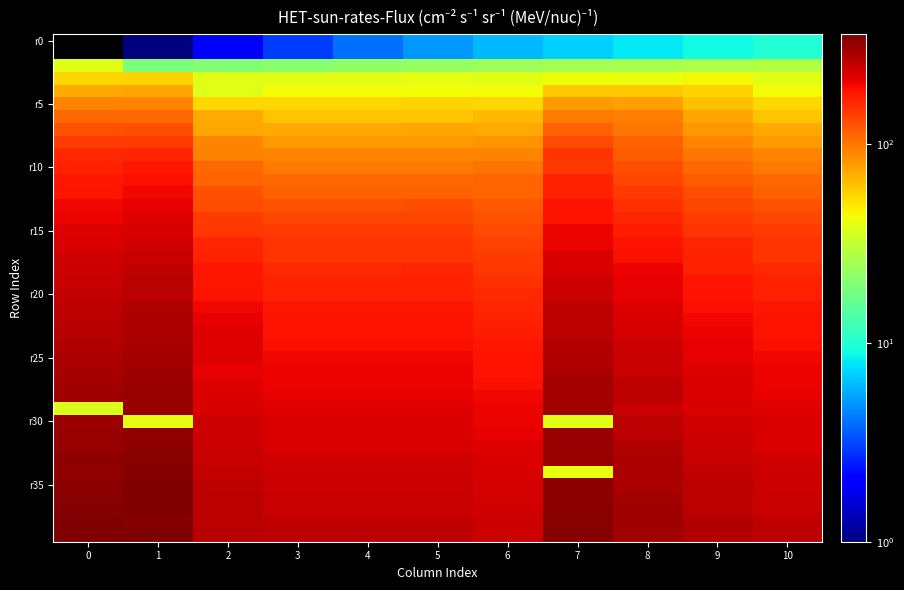

Is it true that r5 equals 25.9 at 6?

False